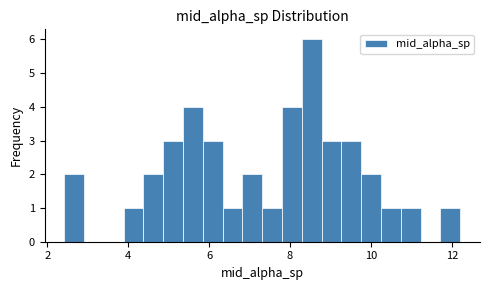

Read against the x-axis, roughly where is the centre of the tallest bar?

8.6